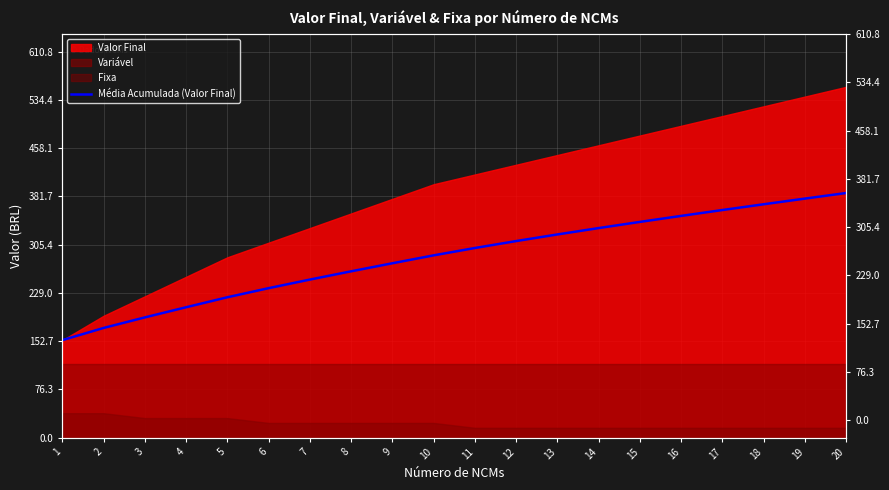

What is the difference between the values at 20 and 5?

165.0